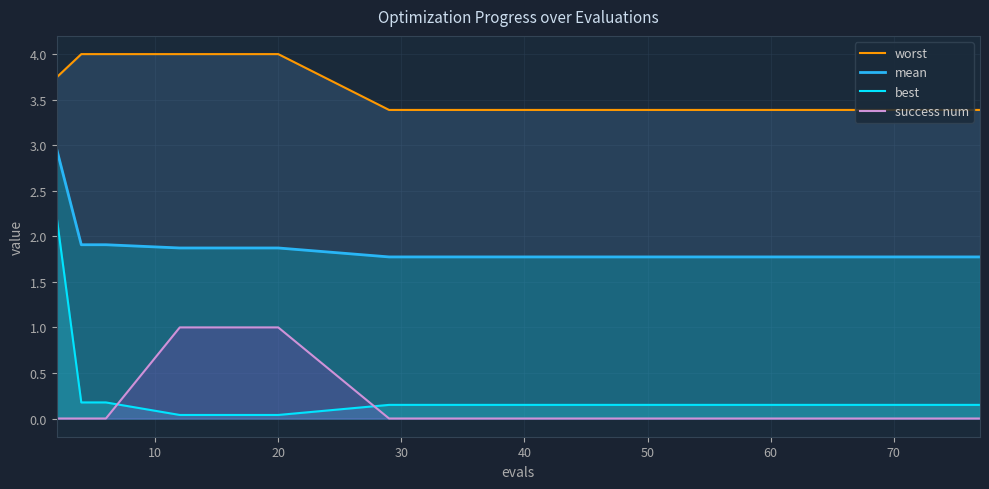

Rank the series by their maximum value, from highest to lowest.

worst, mean, best, success num